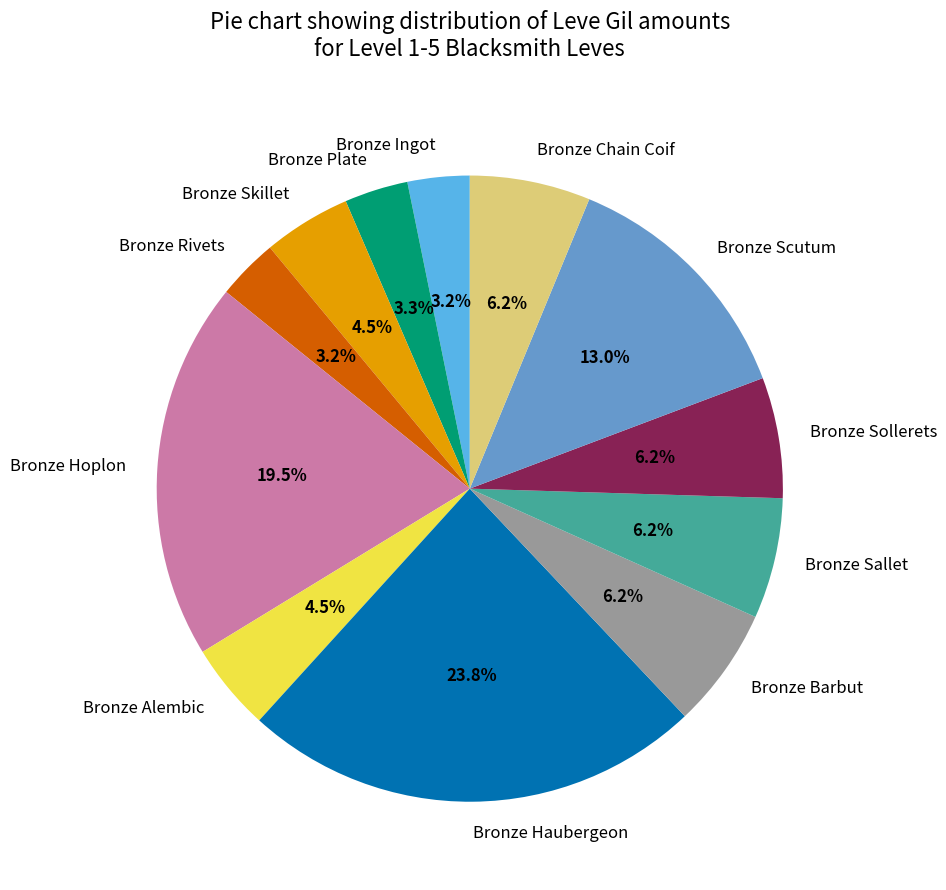

What percentage do Bronze Ingot and Bronze Barbut together represent?

9.4%